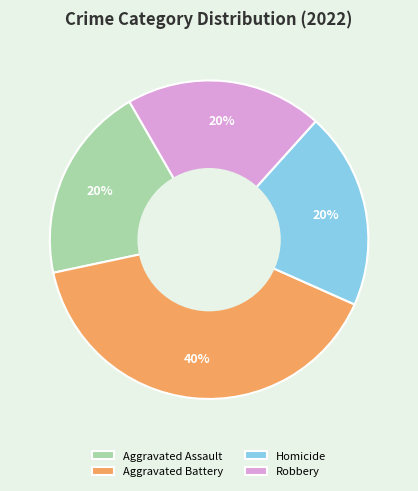

Is the sum of Aggravated Battery and Aggravated Assault greater than half?

Yes